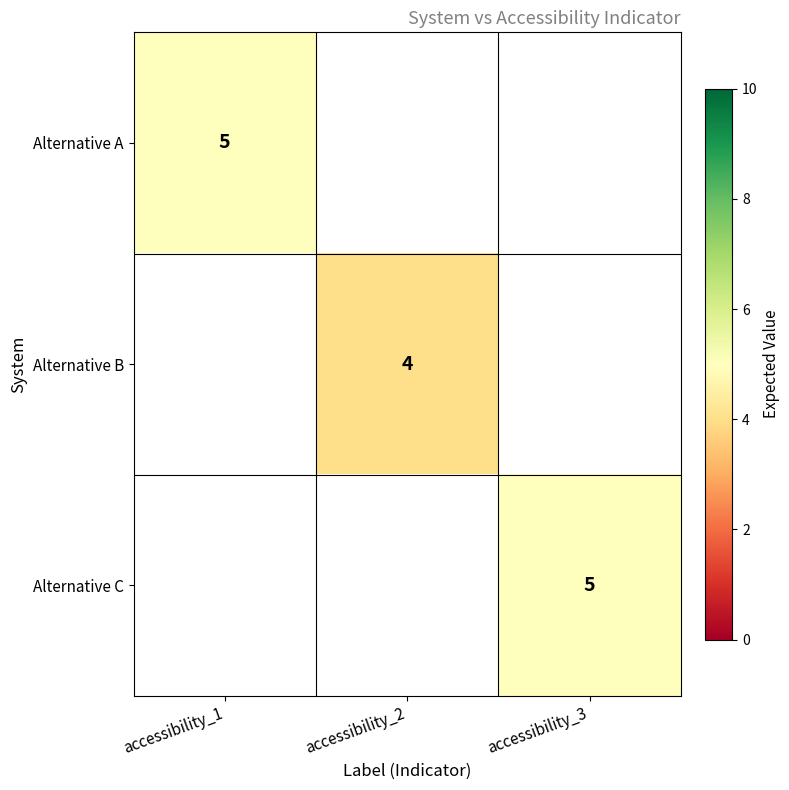

Which has a higher value, accessibility_2 or accessibility_1?

accessibility_1